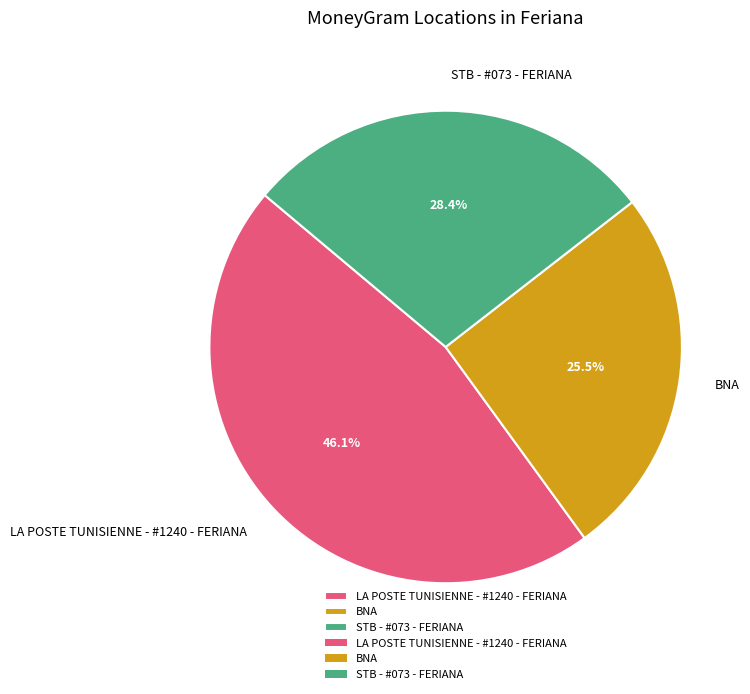

Which category has the biggest portion of the pie?

LA POSTE TUNISIENNE - #1240 - FERIANA